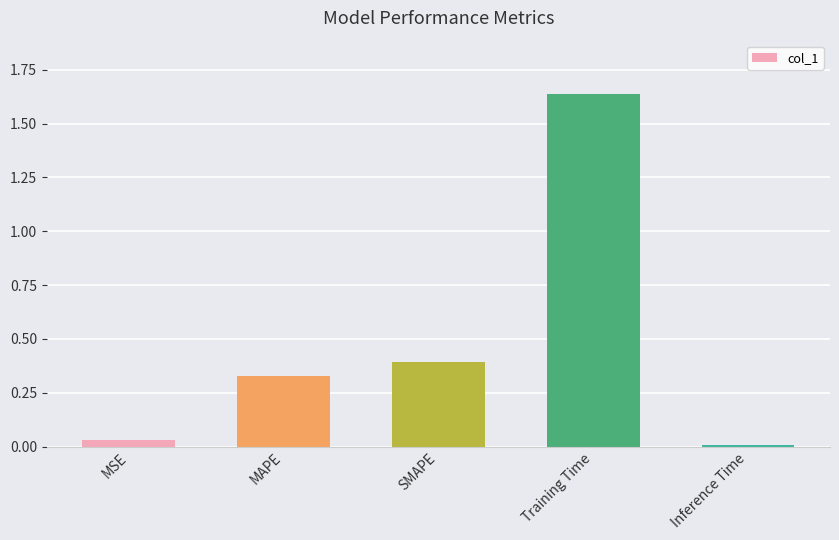

Which category has the lowest value across all series?

Inference Time